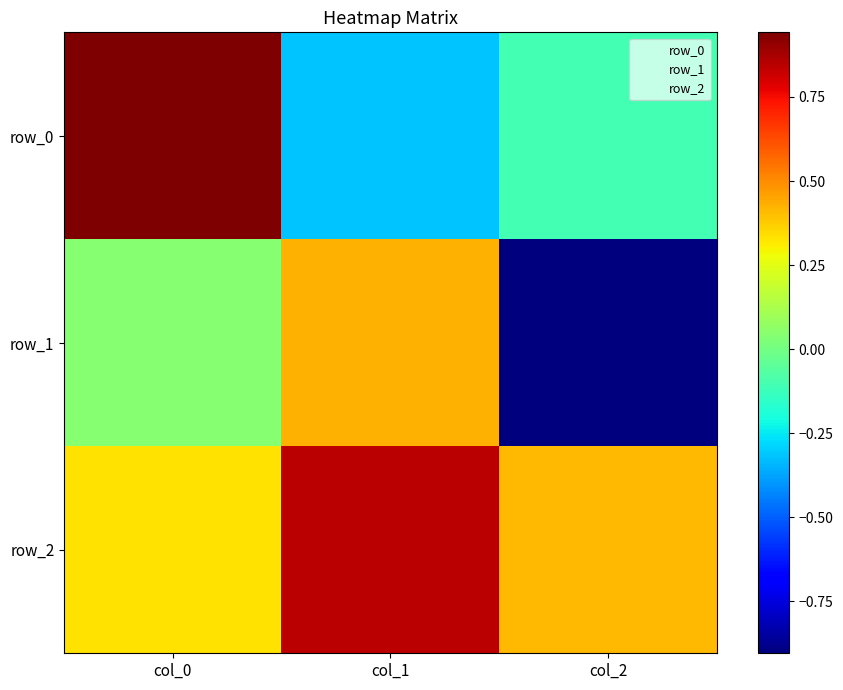

The value of row_1 at col_2 is -0.9. True or false?

True